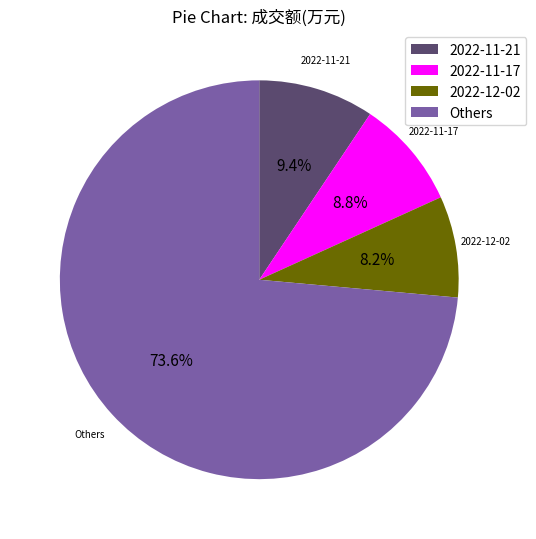

Is the sum of 2022-11-17 and 2022-11-21 greater than half?

No